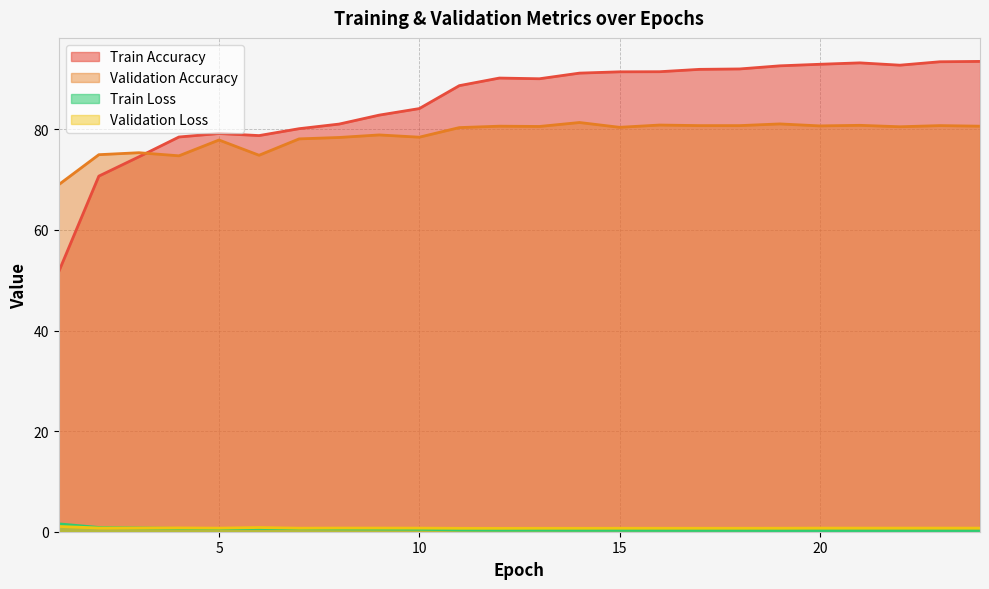

The Train Loss series shows 0.4 at 16. True or false?

False